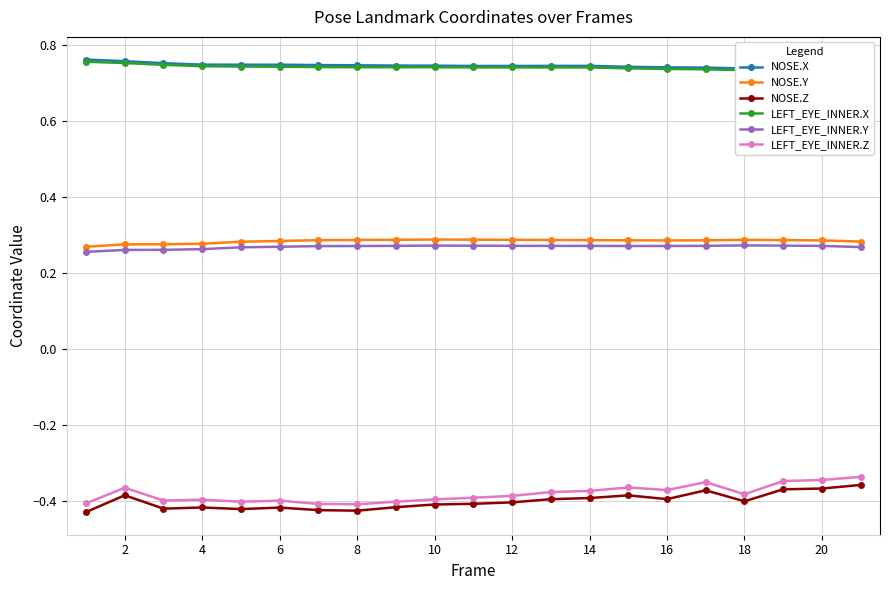

True or false: NOSE.Z has more than 0 points higher than both neighbors.

True